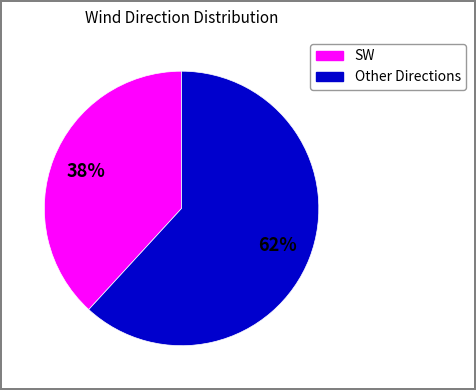

To the nearest percent, what is the average slice percentage?

50%